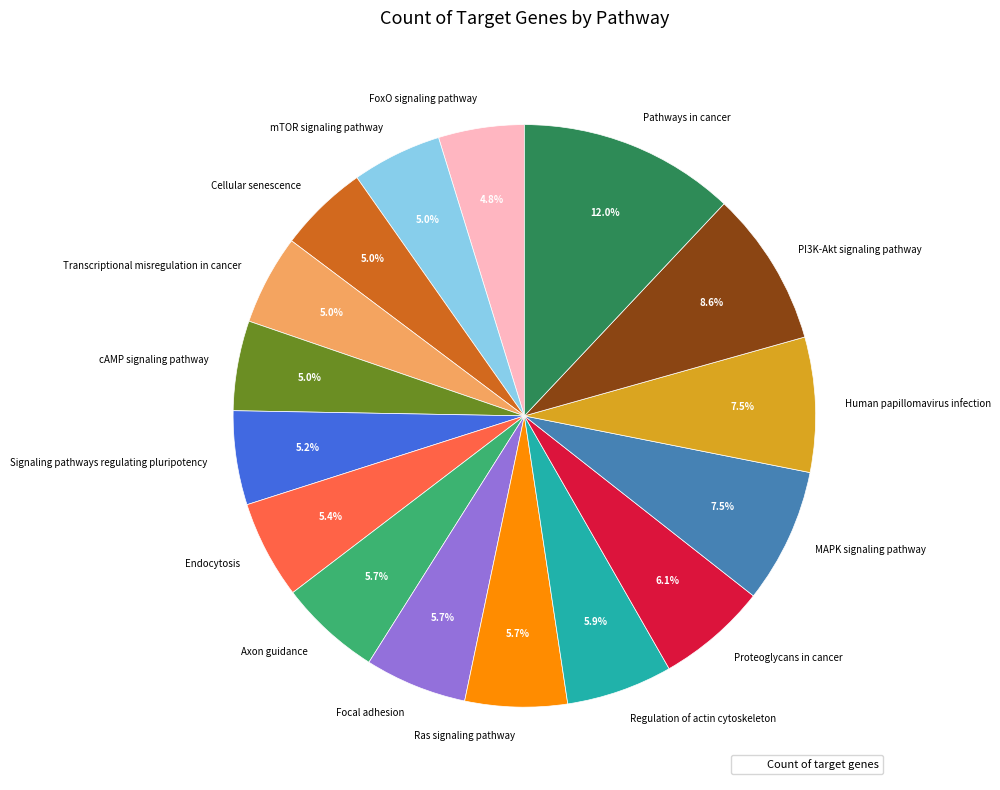

Which category has the biggest portion of the pie?

Pathways in cancer